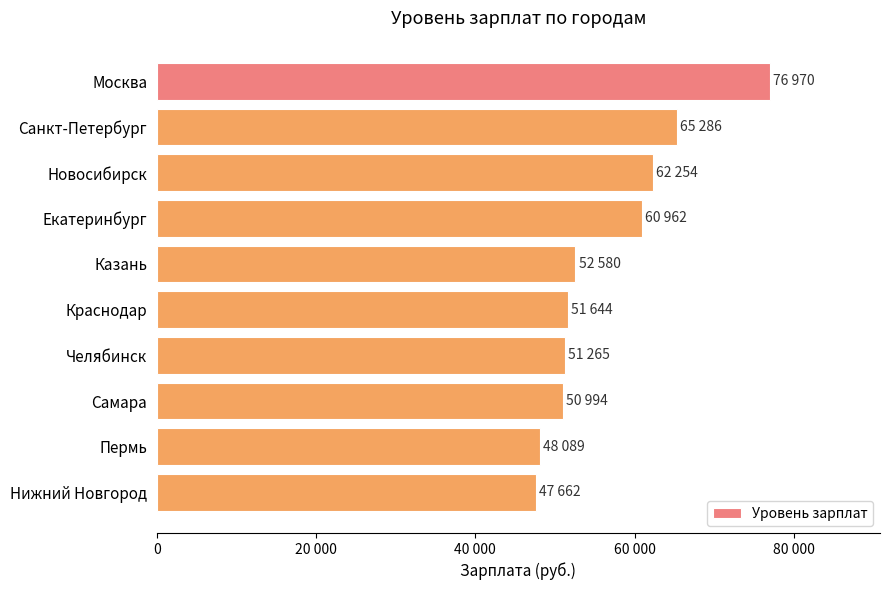

Does the chart contain any negative values?

No